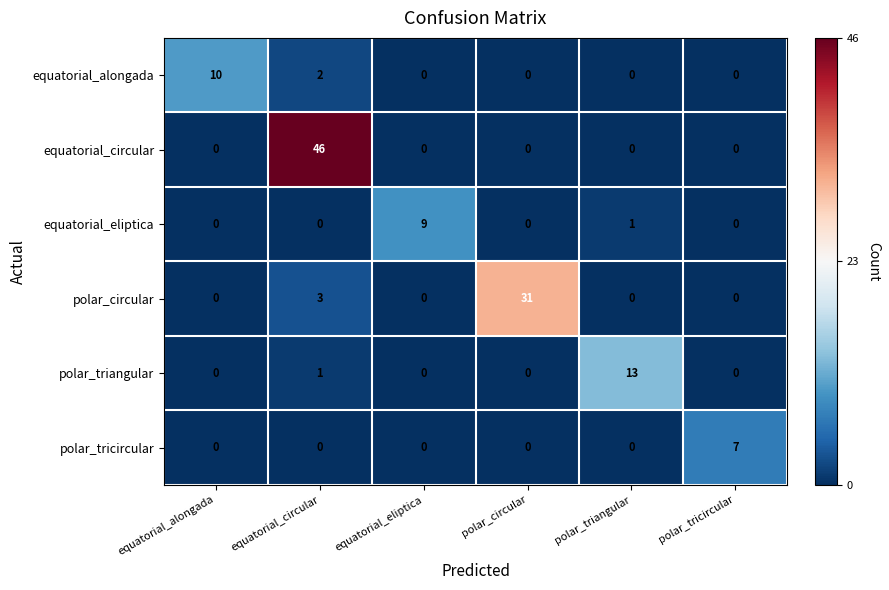

The equatorial_circular series shows 20 at equatorial_eliptica. True or false?

False